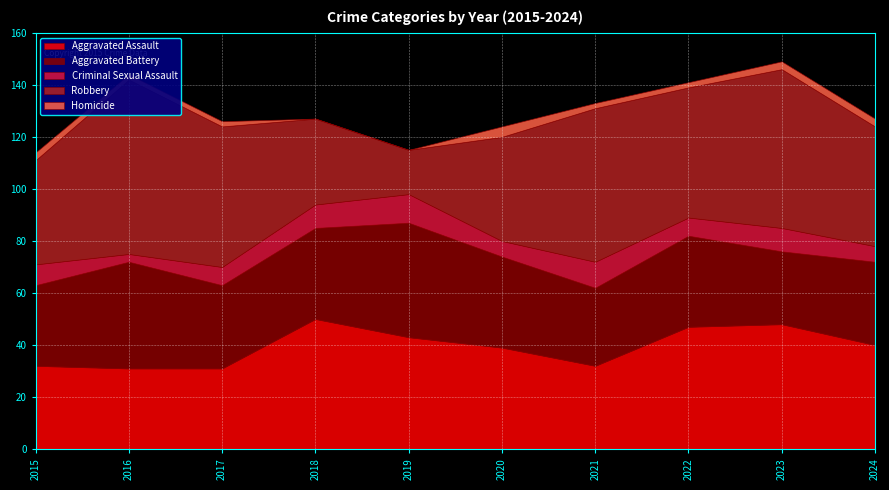

Reading left to right, what are all the values shown in this chart?

Aggravated Assault: 32	31	31	50	43	39	32	47	48	40
Aggravated Battery: 31	41	32	35	44	35	30	35	28	32
Criminal Sexual Assault: 8	3	7	9	11	6	10	7	9	6
Robbery: 40	67	54	33	17	40	59	50	61	46
Homicide: 3	2	2	0	0	4	2	2	3	3